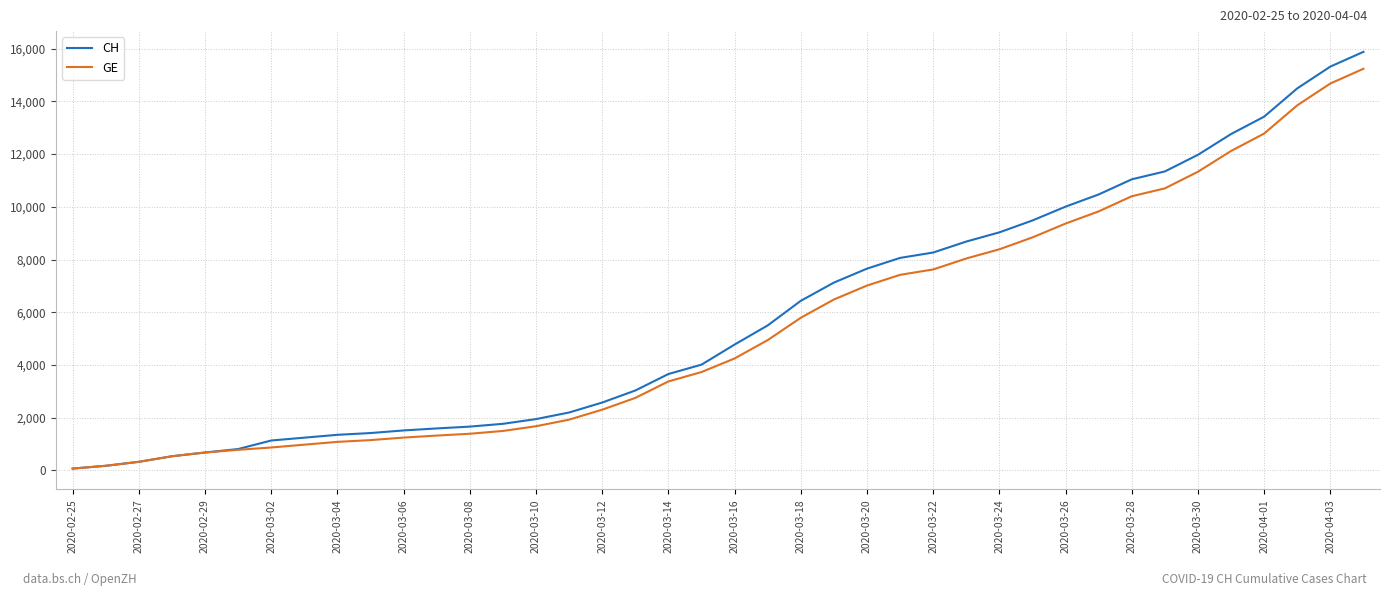

Which series has the largest range (max minus min)?

CH